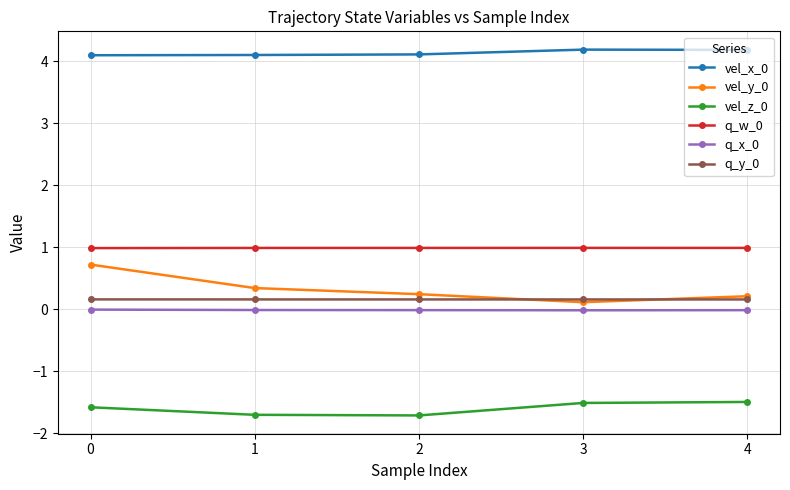

True or false: q_x_0 has a value of -0.0 at 0.

True